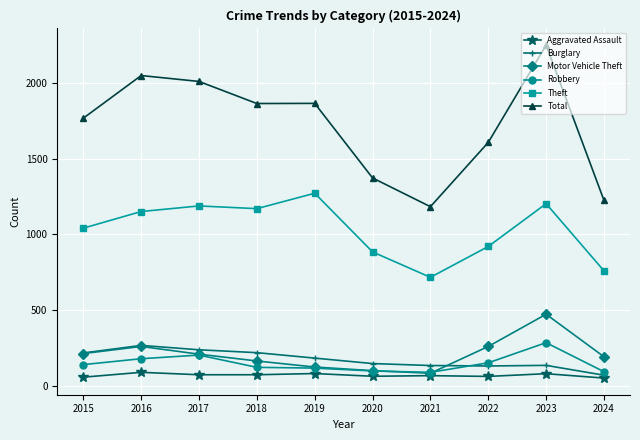

How many lines are shown in the chart?

6